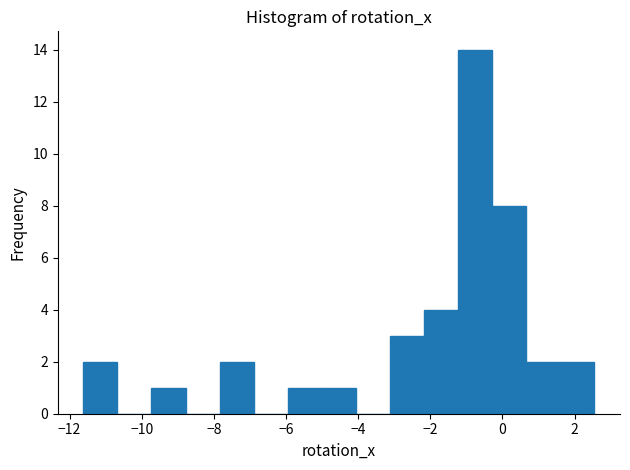

What is the height of the bar covering -9.8 to -8.8 on the x-axis? Neither the bar edges nor the heights are printed on the chart, so give them approximately, as read against the axes.

1